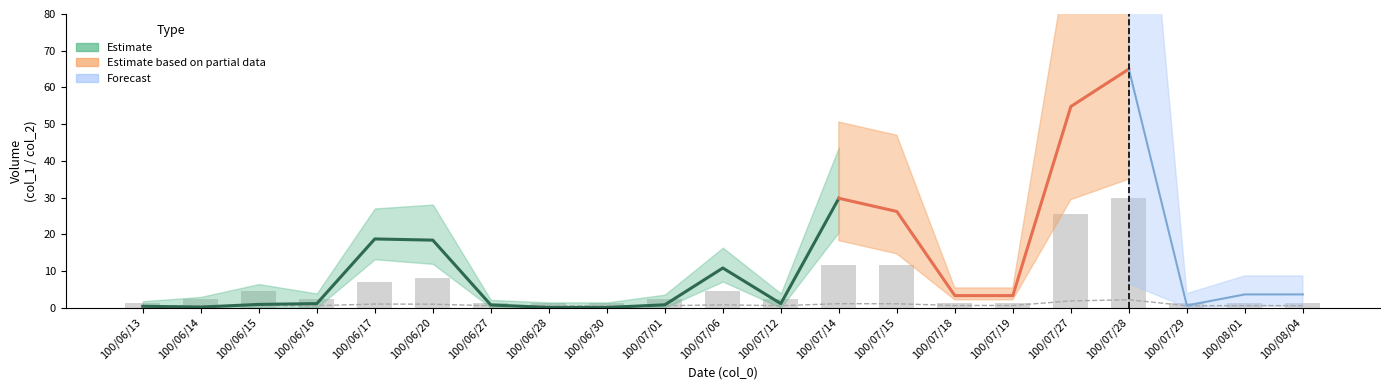

Rank the categories by value from lowest to highest.

100/06/13, 100/06/27, 100/06/28, 100/06/30, 100/07/18, 100/07/19, 100/07/29, 100/08/01, 100/08/04, 100/06/14, 100/06/16, 100/07/01, 100/07/12, 100/06/15, 100/07/06, 100/06/17, 100/06/20, 100/07/14, 100/07/15, 100/07/27, 100/07/28